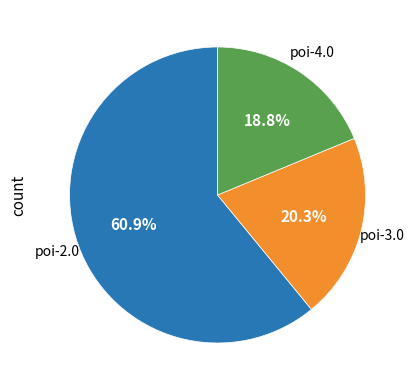

Is there a majority slice in this chart?

Yes